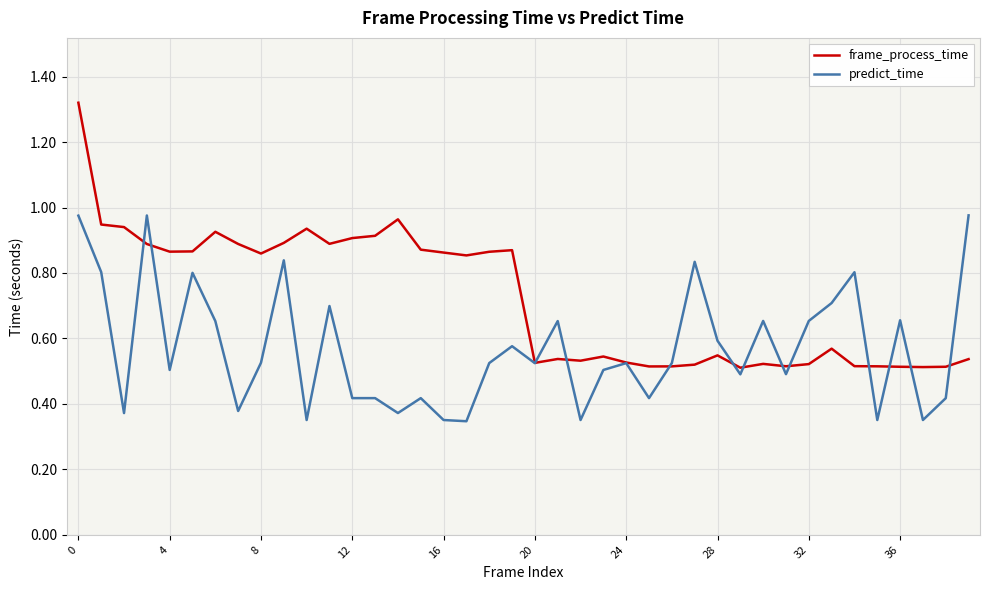

Which series has the largest total across all categories?

frame_process_time